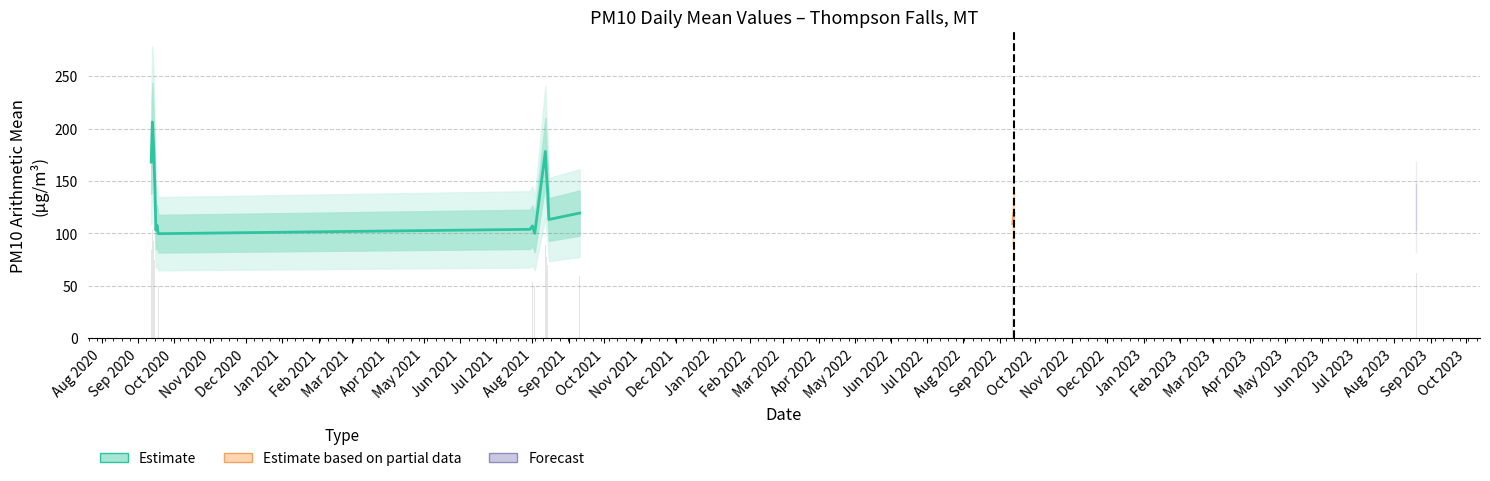

Between 2021-07-30 and 2021-09-10, which is larger?

2021-09-10